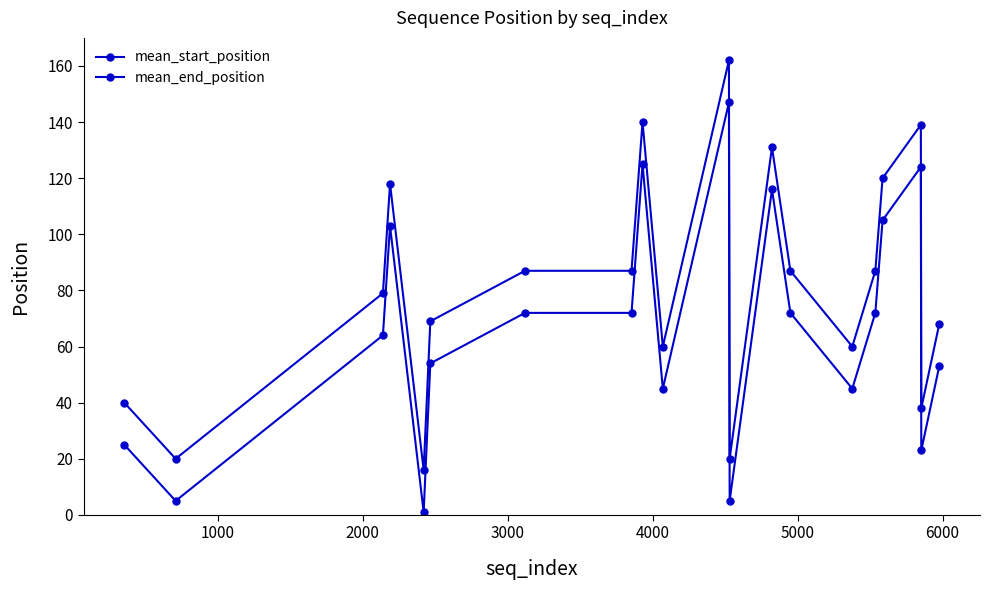

What is the minimum value for mean_start_position?

1